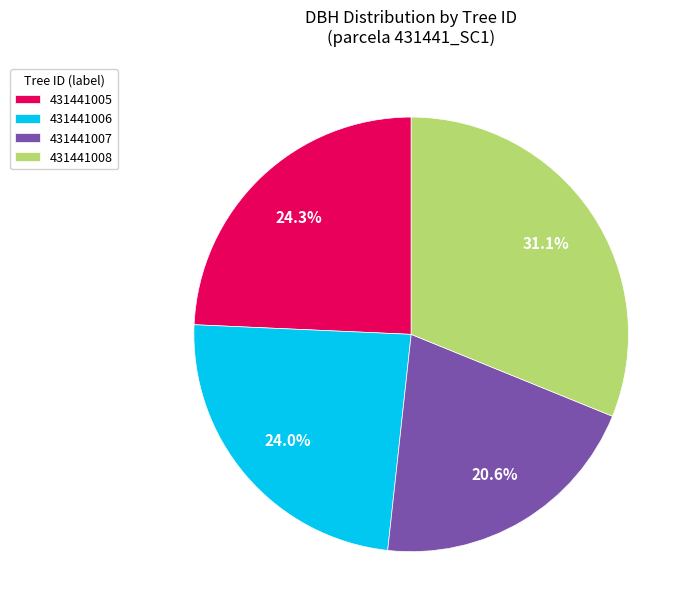

Which slice is the smallest?

431441007